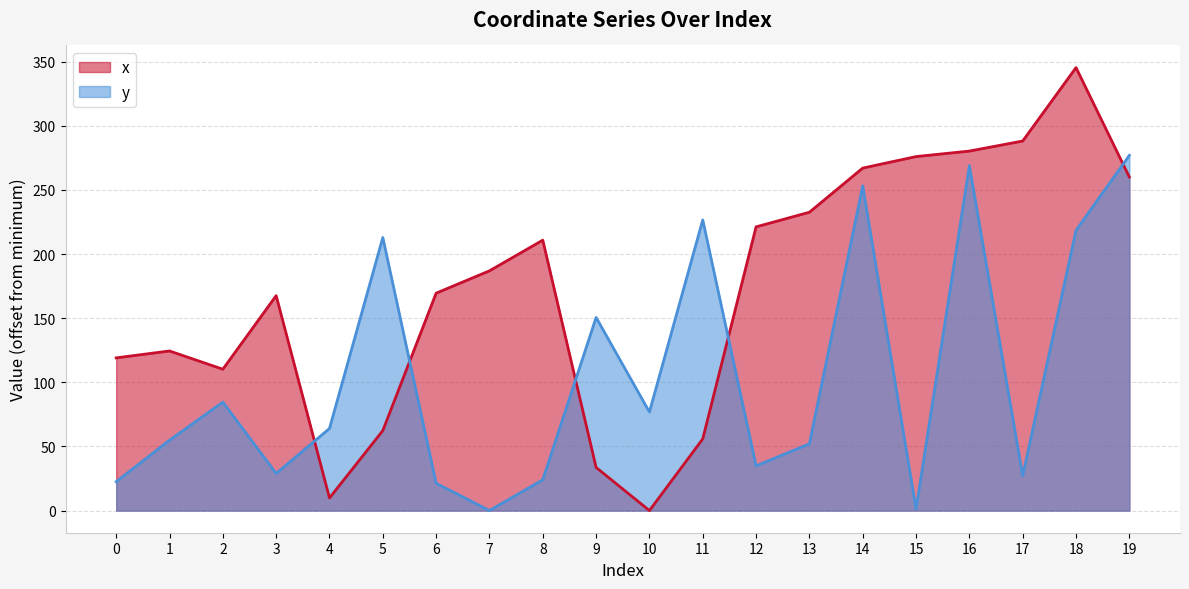

What is the value of the y point at the 6th from the left?

212.9